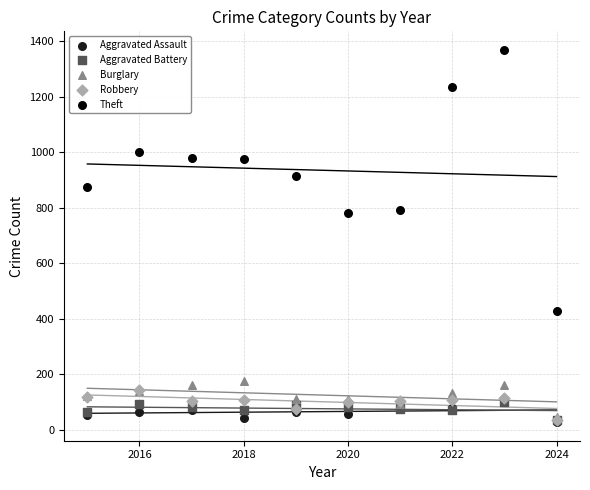

Which series has the largest Y range (max minus min)?

Theft